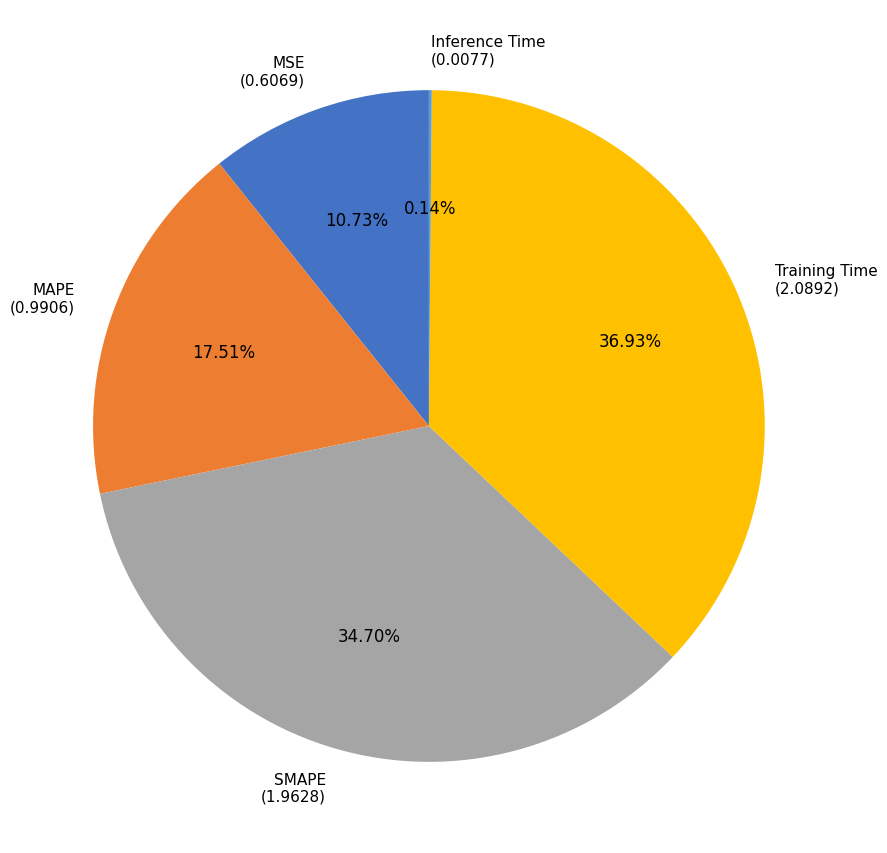

Which has a higher value, Training Time or SMAPE?

Training Time